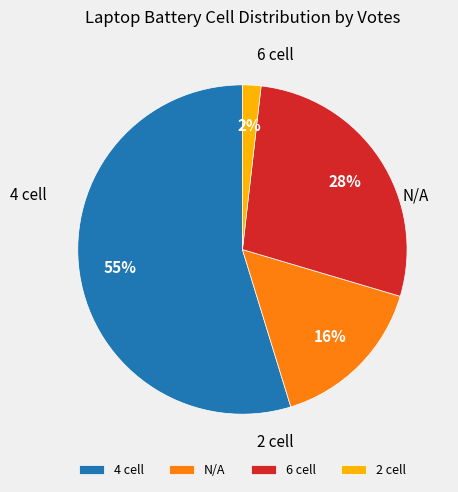

What is the largest slice in the pie chart?

4 cell